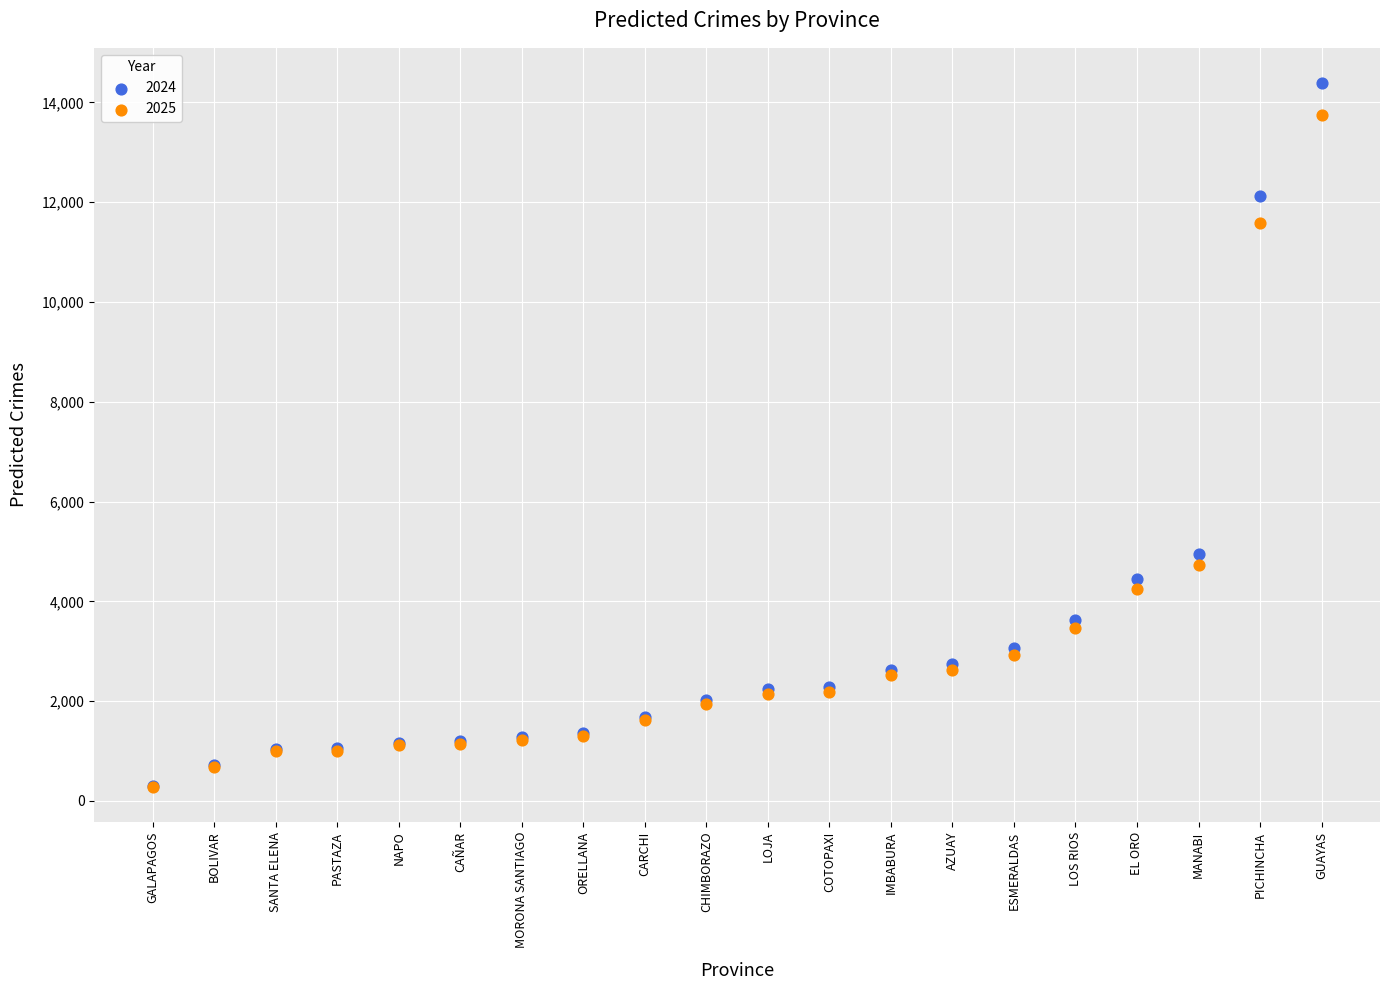

Across all series, what Y value is closest to 7336?

4955.7